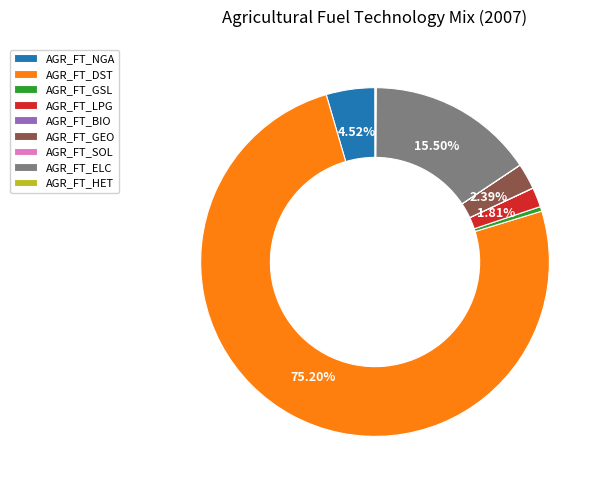

To the nearest percent, what is the difference between the AGR_FT_GEO and AGR_FT_ELC slice percentages?

13%